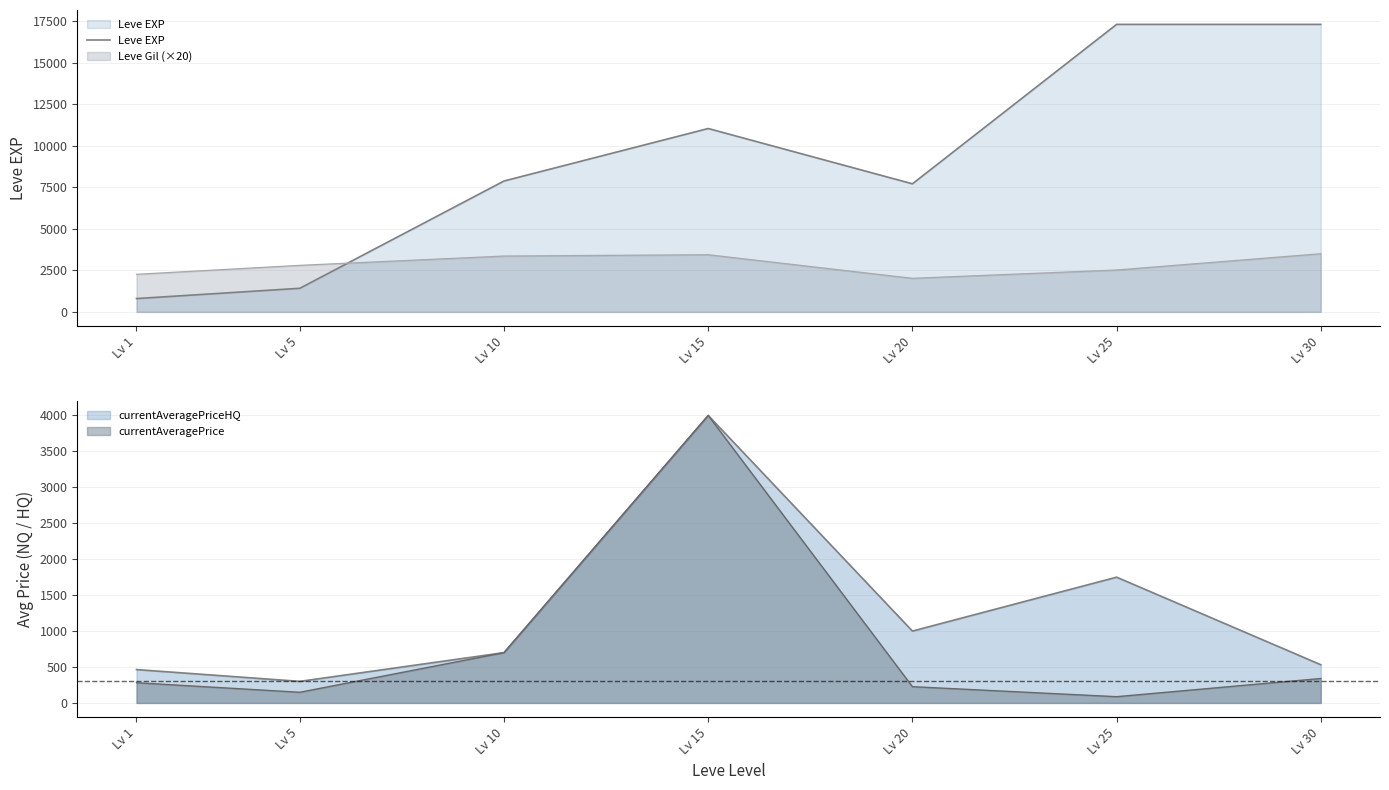

What is the value of the 2nd point from the left?

1420